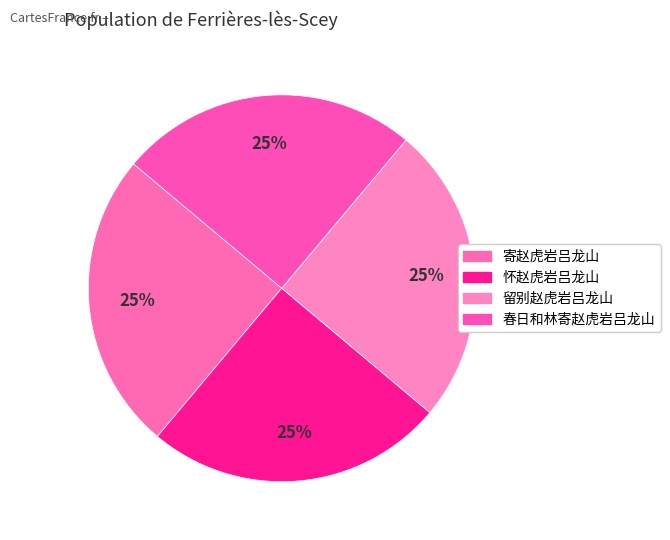

To the nearest percent, what percentage of the pie is 寄赵虎岩吕龙山?

25%